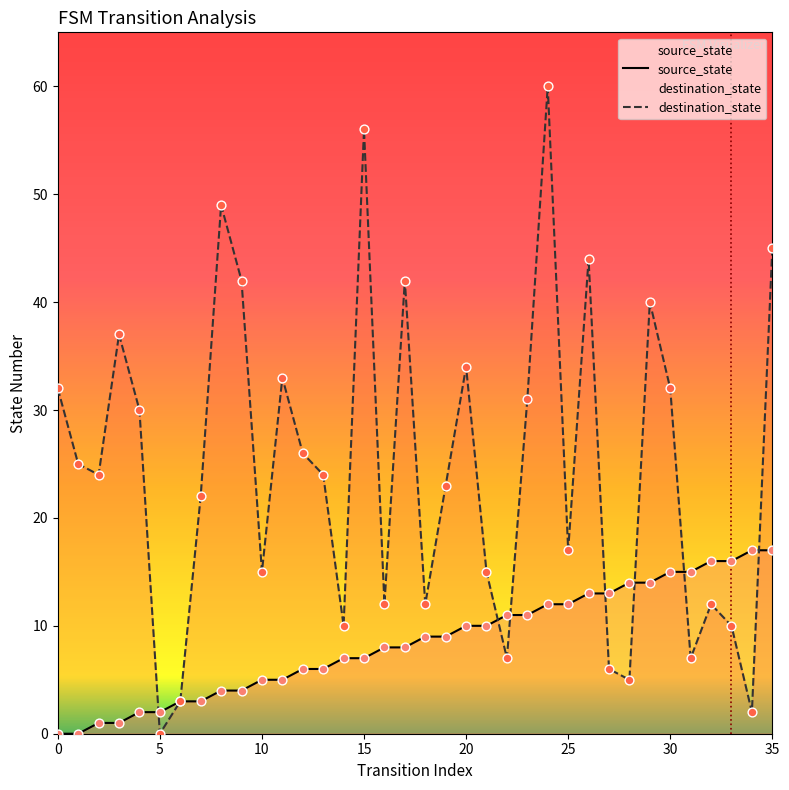

At how many categories does at least one series exceed 42?

5